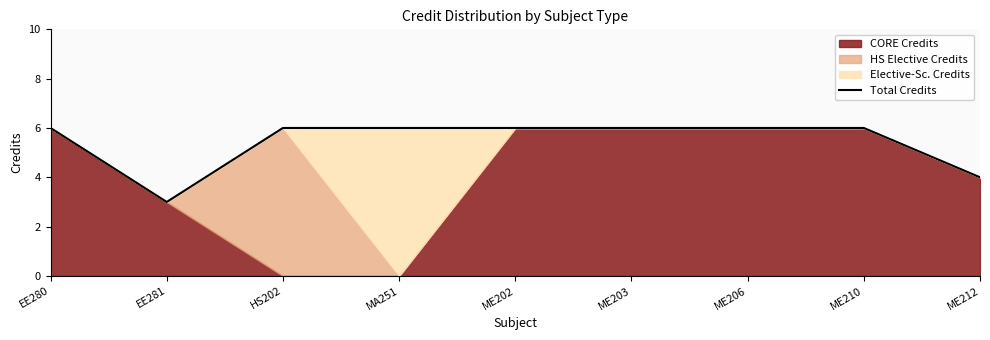

Read the value at HS202.

6